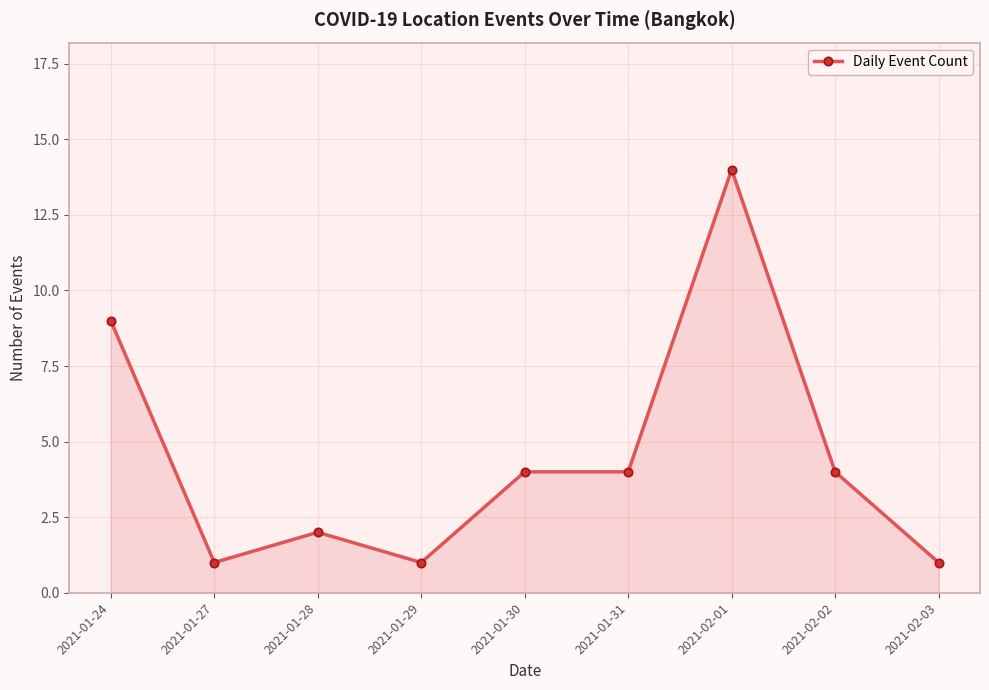

The value at 2021-02-01 is 8. True or false?

False